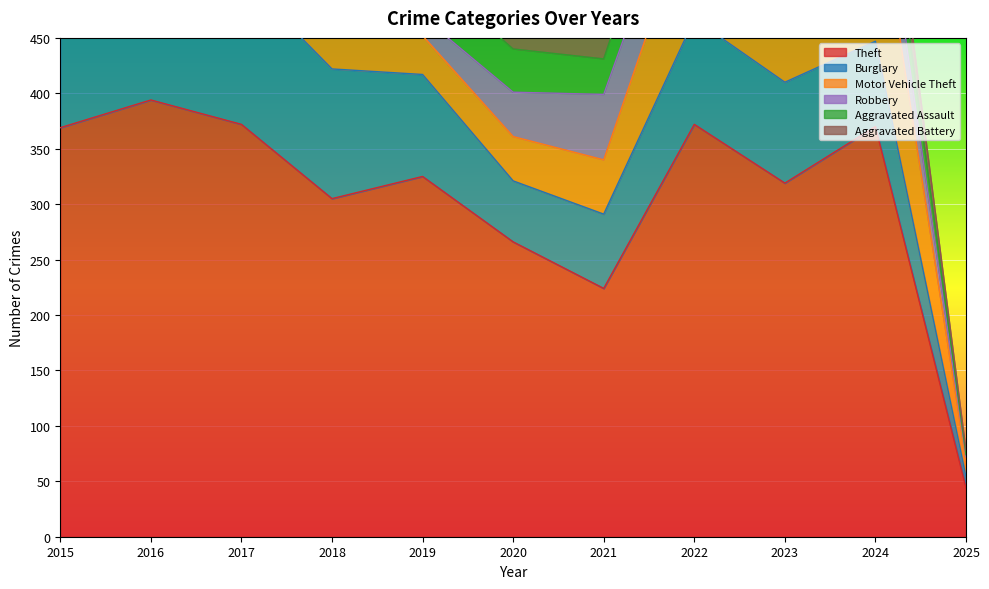

Which category has the highest value in the Aggravated Battery series?

2019